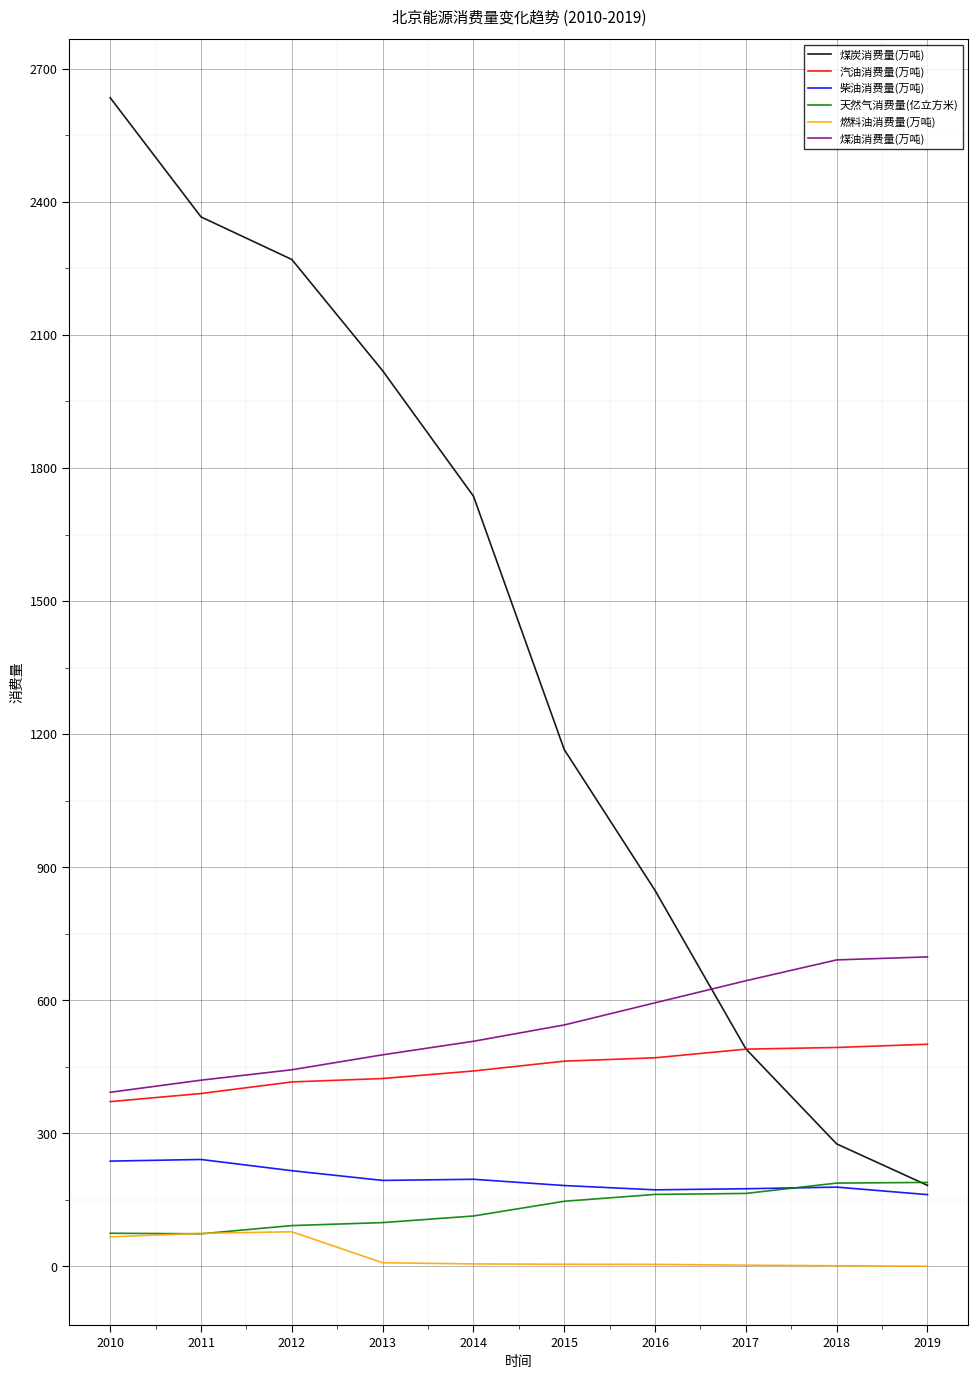

What is the sum of all 煤炭消费量(万吨) values?

13988.6